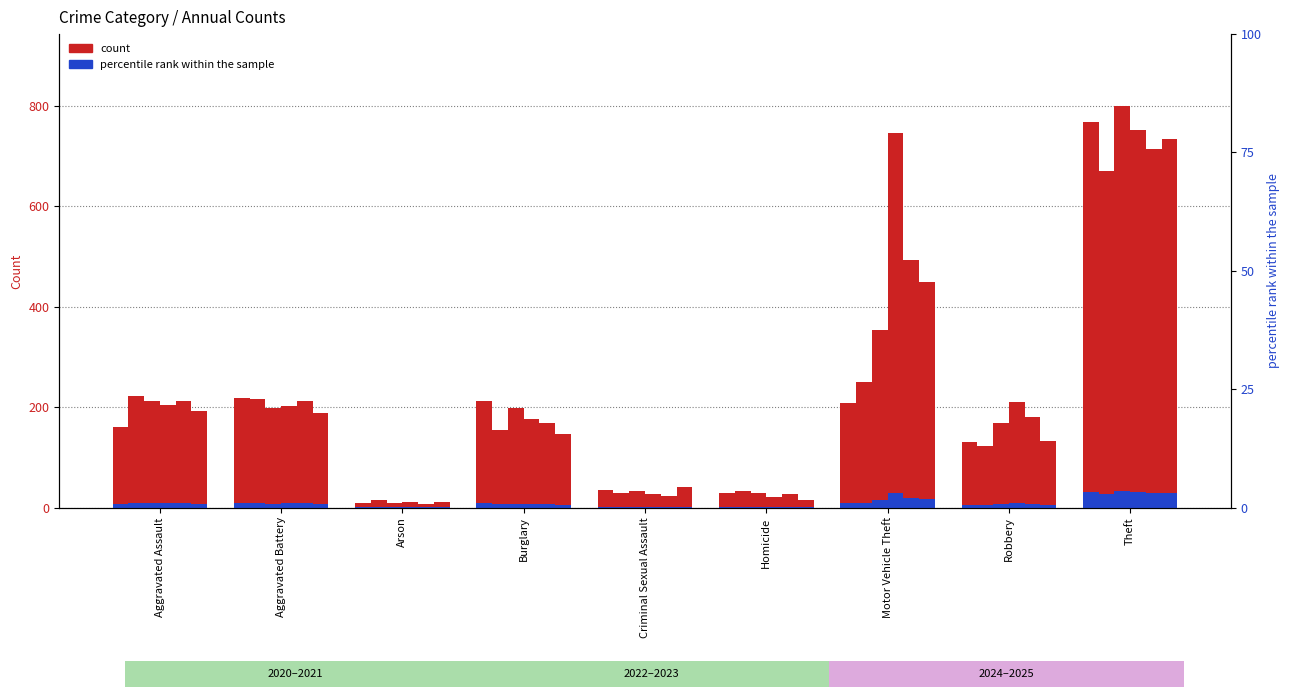

Where does the pct_2020 series first go above 6?

Aggravated Assault